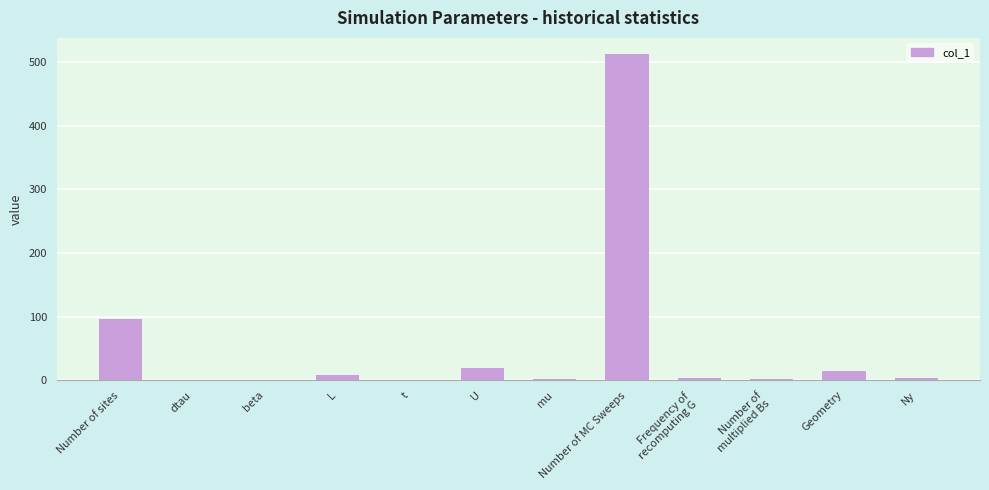

At which label is the value closest to 256?

Number of sites